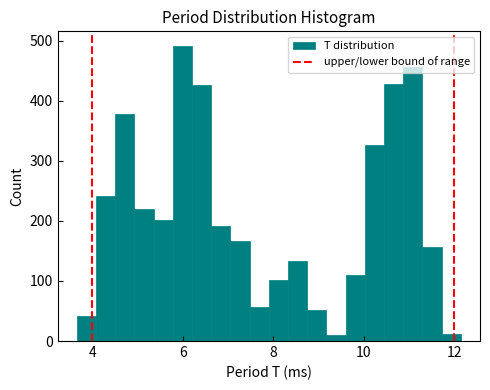

Read against the x-axis, roughly where is the centre of the tallest bar?

6.0